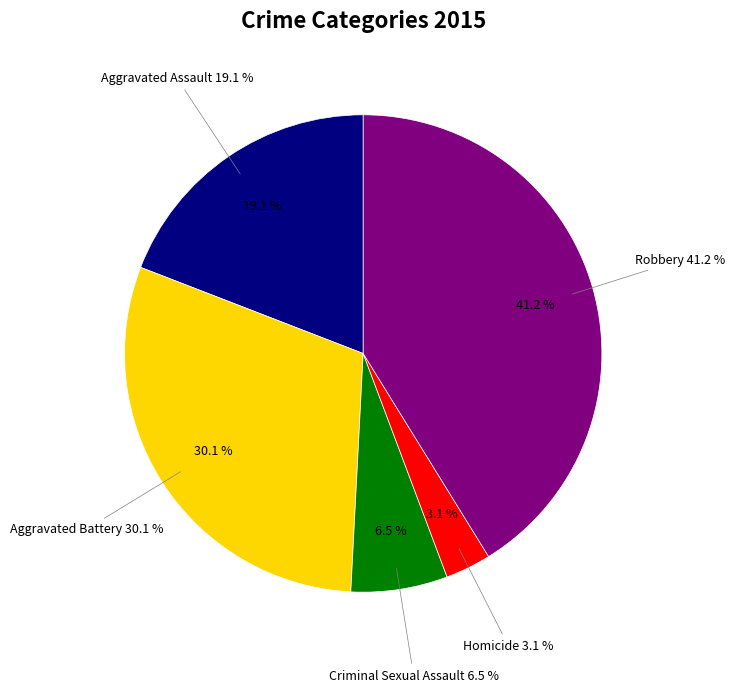

To the nearest percent, what portion does Robbery represent?

41%